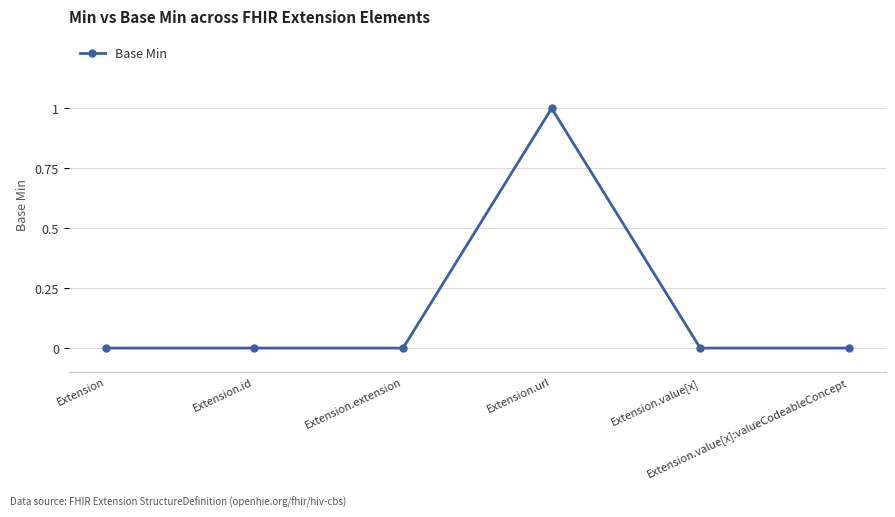

Reading left to right, what are all the values shown in this chart?

0	0	0	1	0	0